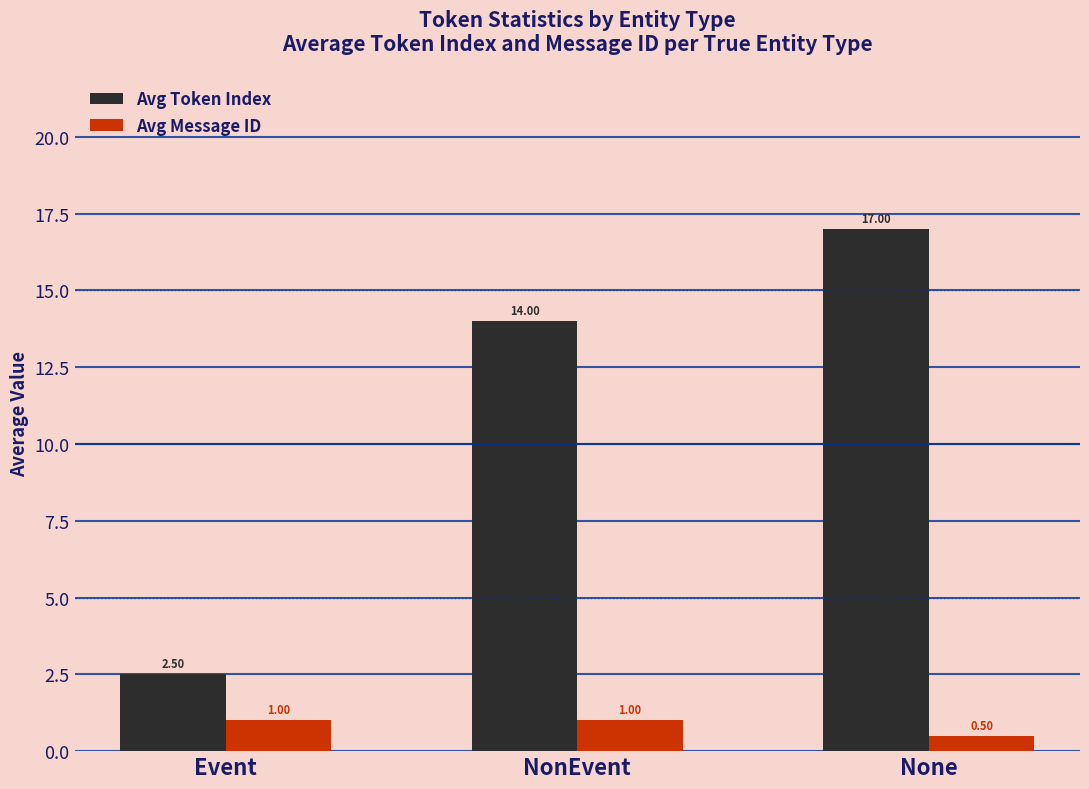

What is the spread (max minus min) of values at Event?

1.5